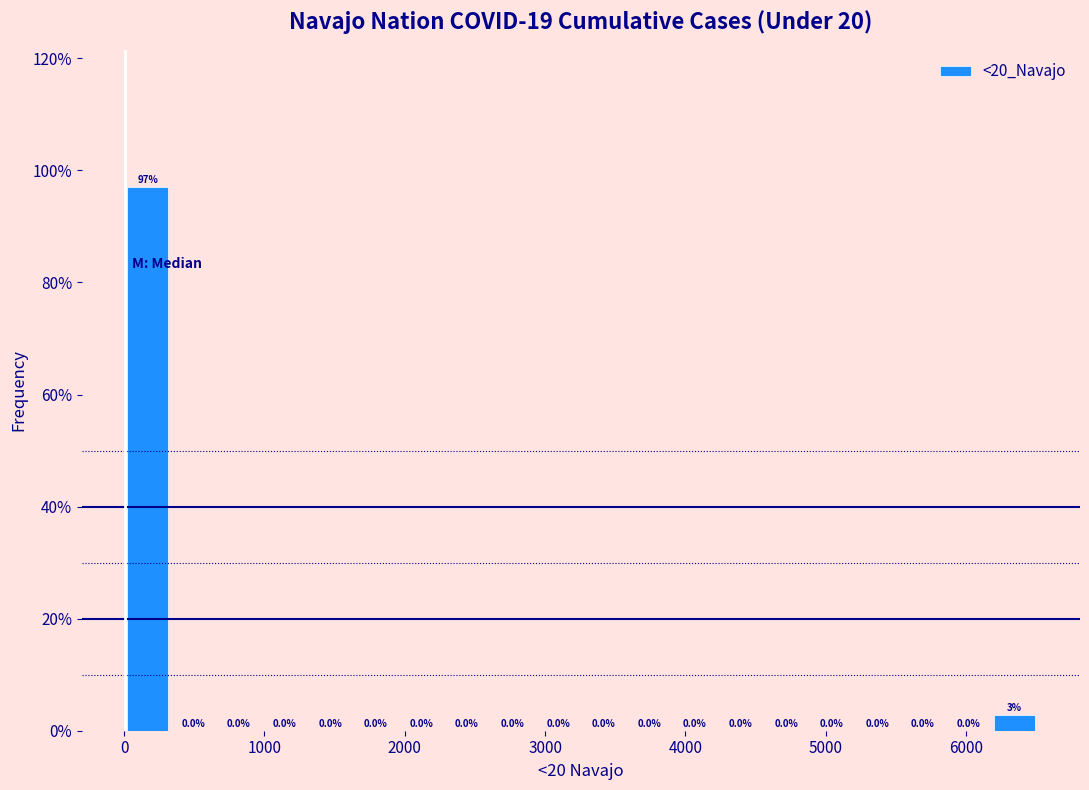

Read against the x-axis, roughly where is the centre of the tallest bar?

200